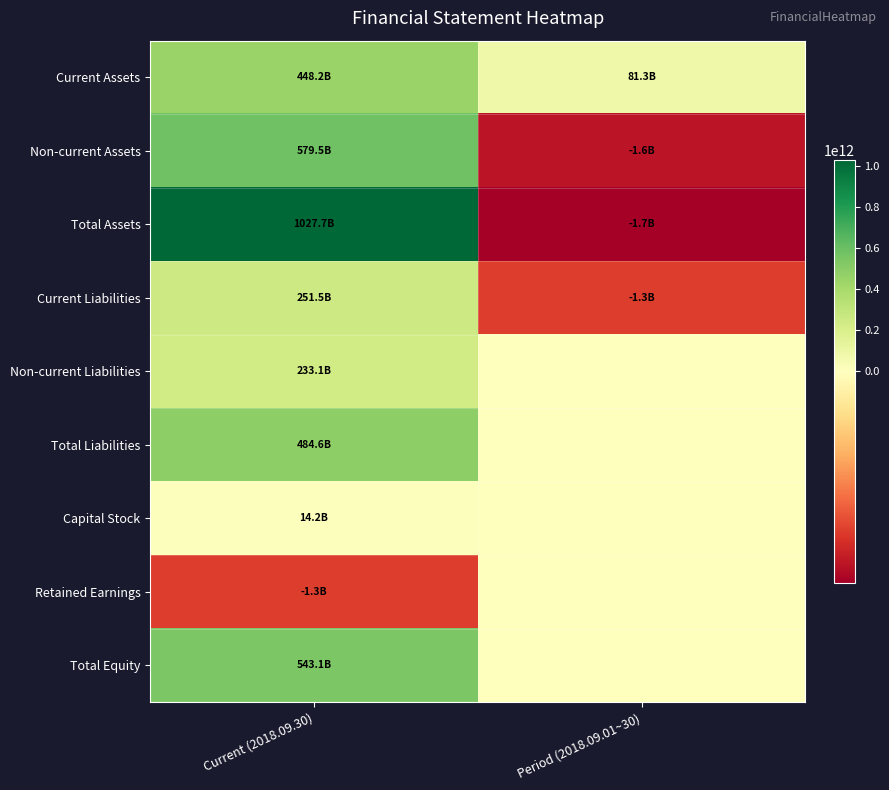

What is the total value across all series at Current (2018.09.30)?

3580459303727